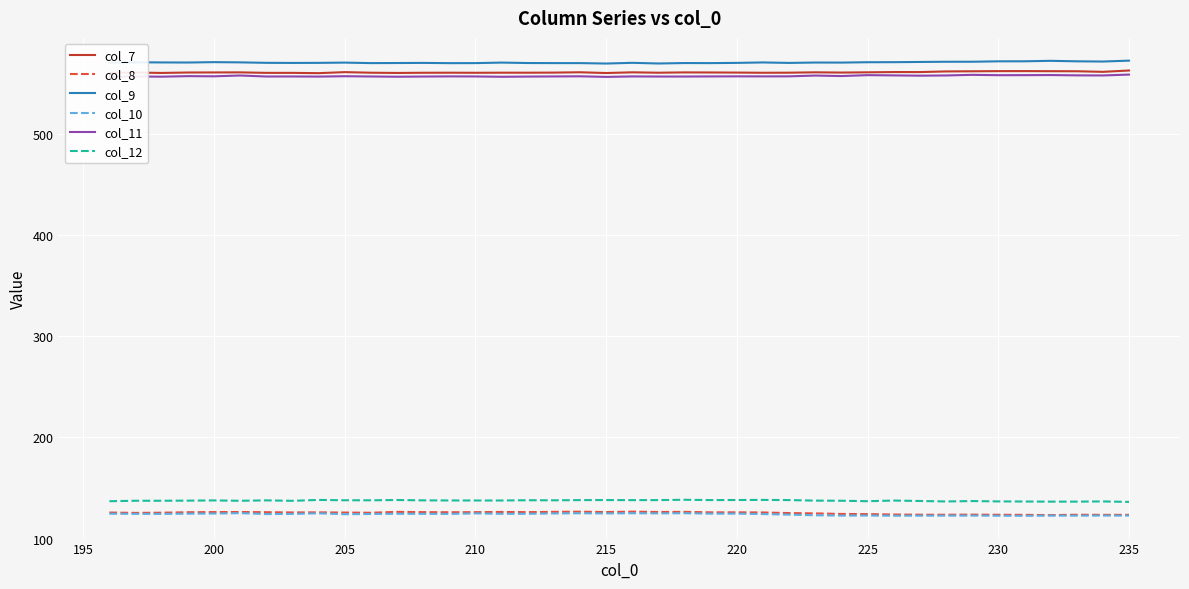

True or false: col_9 and col_12 intersect in this chart.

False